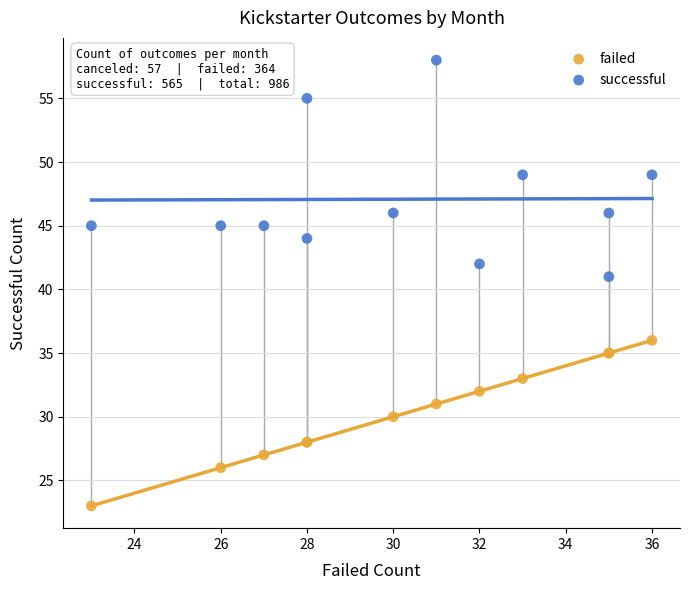

Which series has the widest spread of Y values?

successful